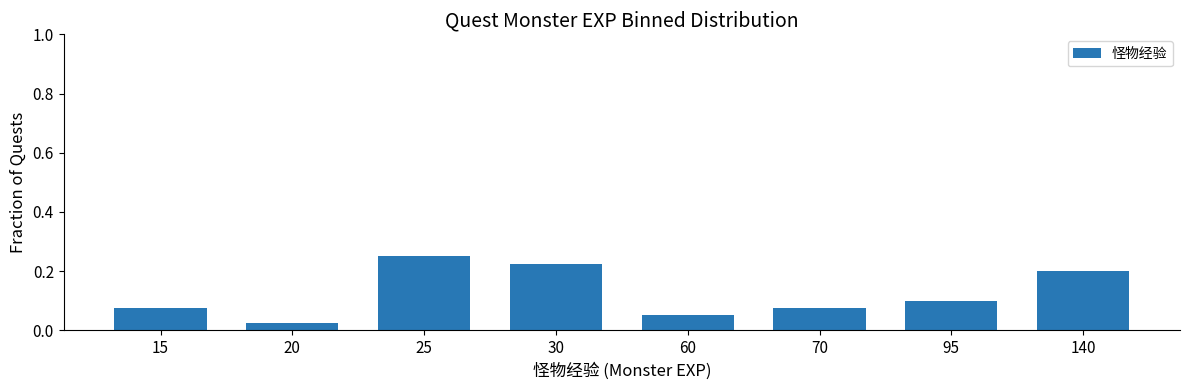

Count the values in the range 0 to 1.

8